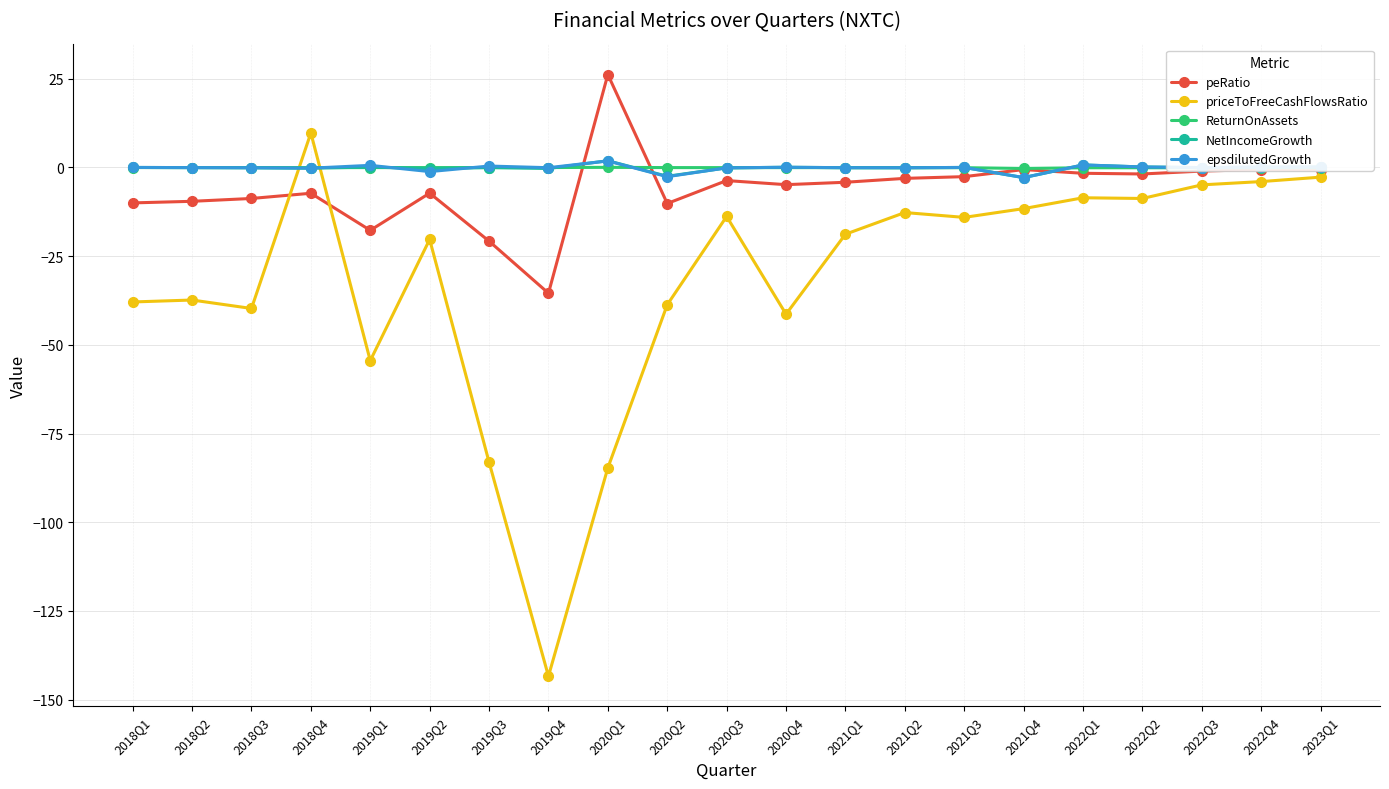

What is the label of the 15th point from the right?

2019Q3